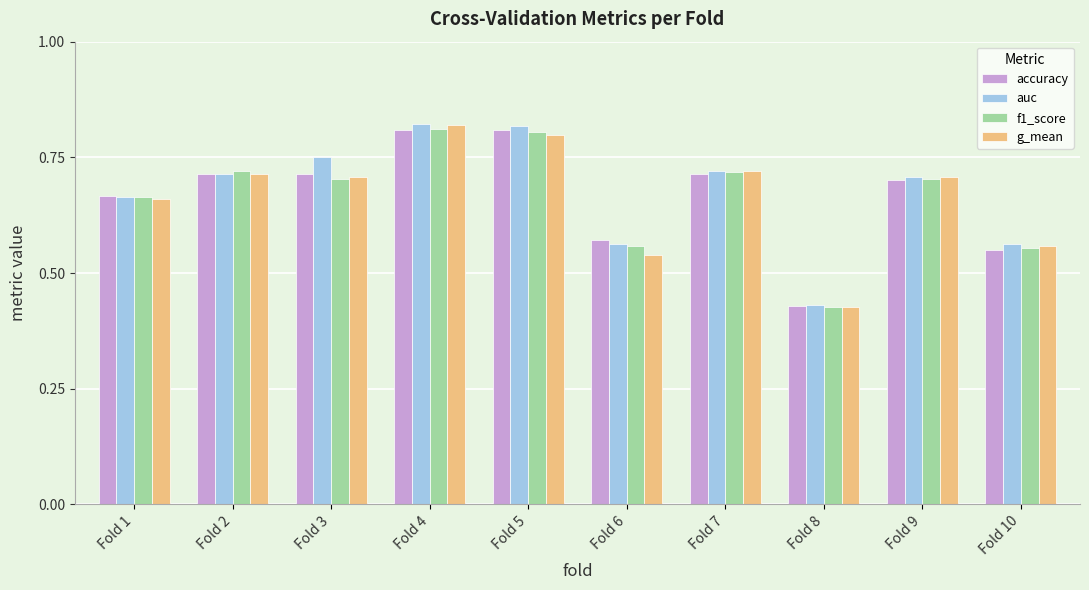

The value of f1_score at Fold 7 is 1.2. True or false?

False